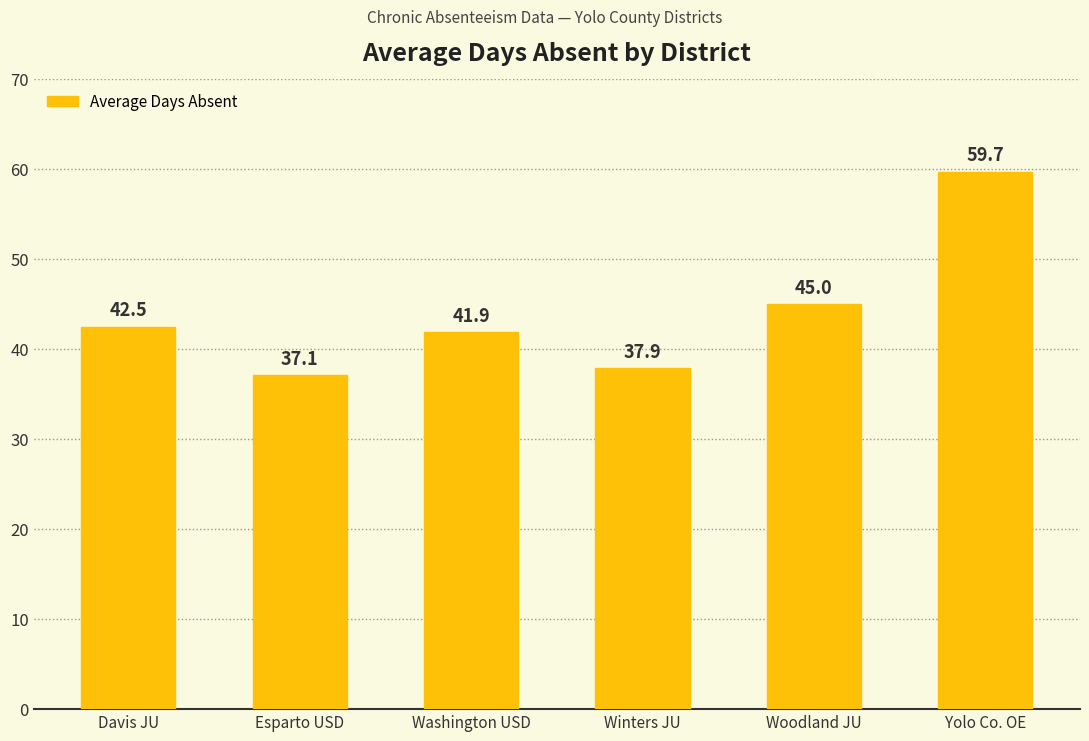

Between Esparto USD and Washington USD, which is larger?

Washington USD